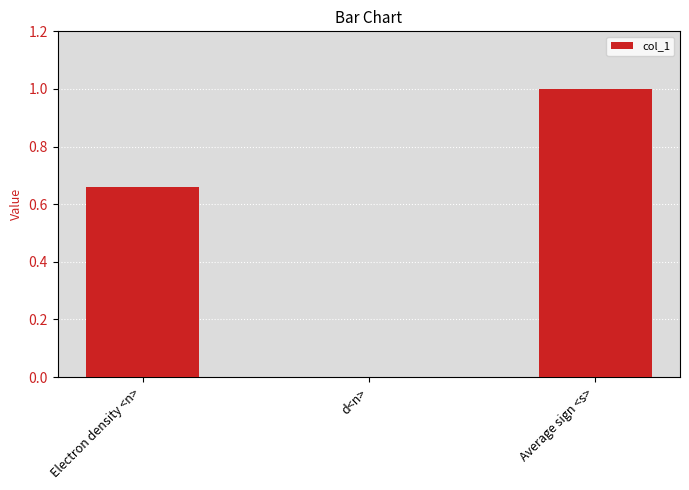

At which category does the chart reach its peak across all series?

Average sign <s>